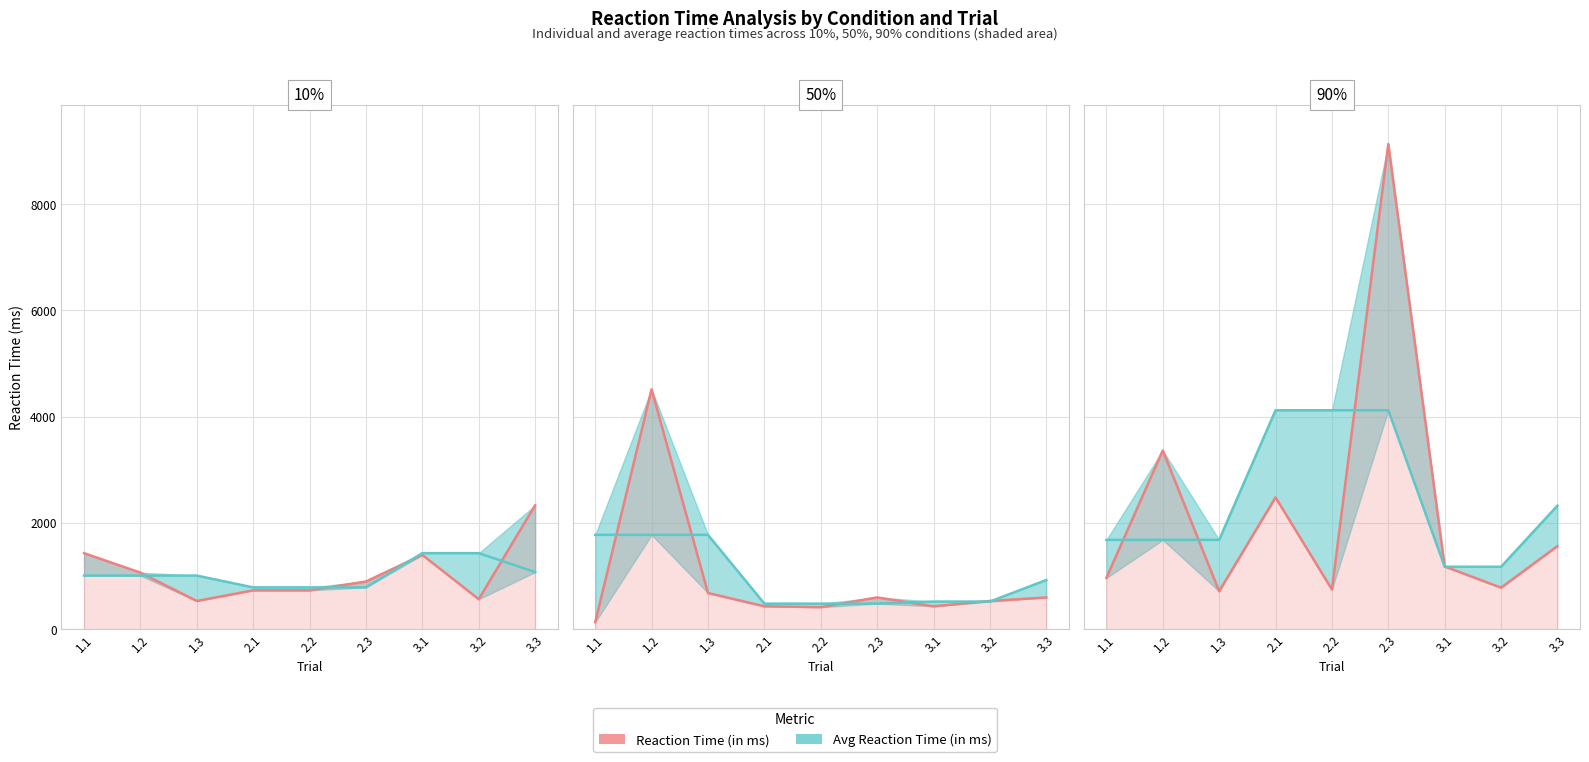

What is the value of the 3rd point from the left?

716.7